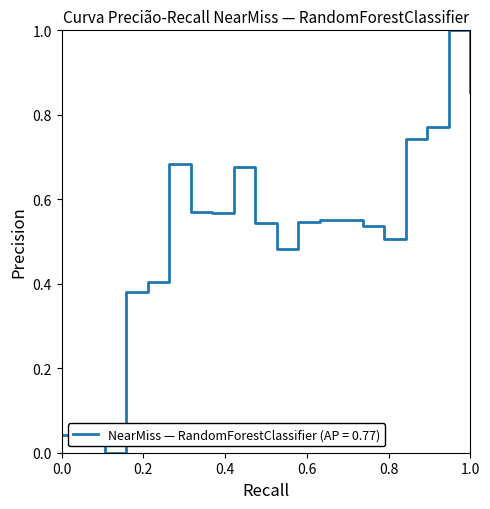

Does the chart display data point markers on the line(s)?

No